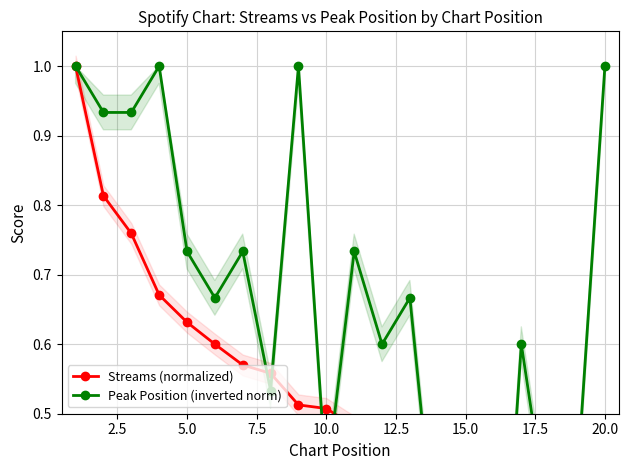

What are all the series names shown in the legend?

Streams (normalized), Peak Position (inverted norm)